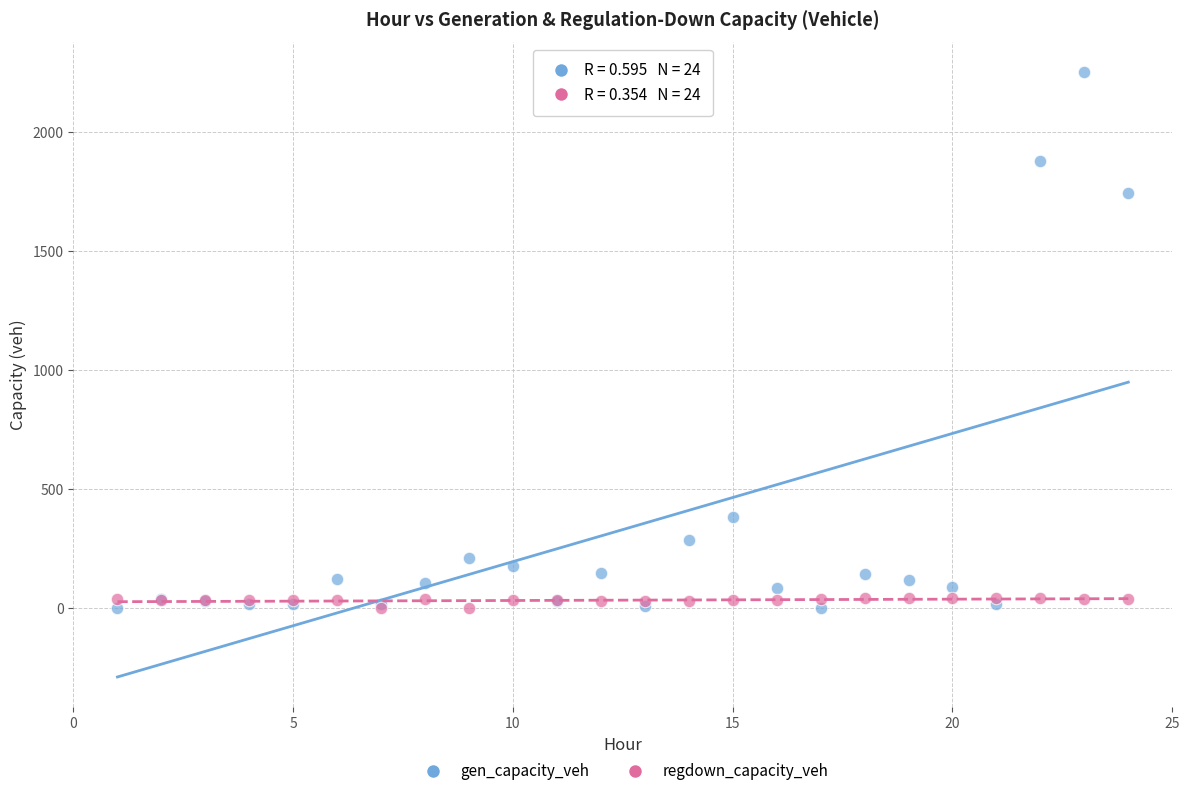

In the gen_capacity_veh series, what Y value is closest to 1125?

1743.9